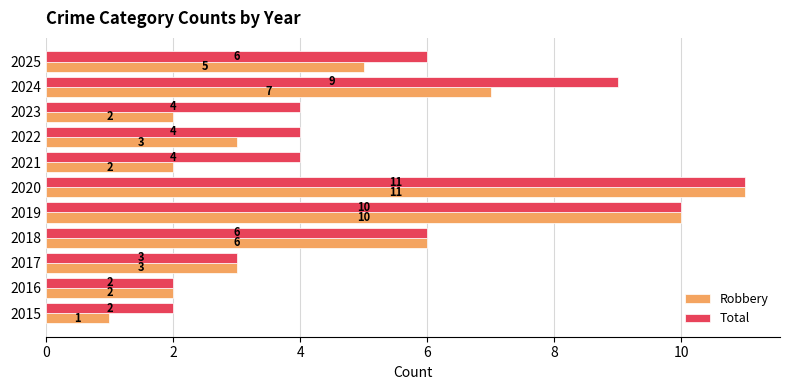

How many distinct data groups are displayed?

2